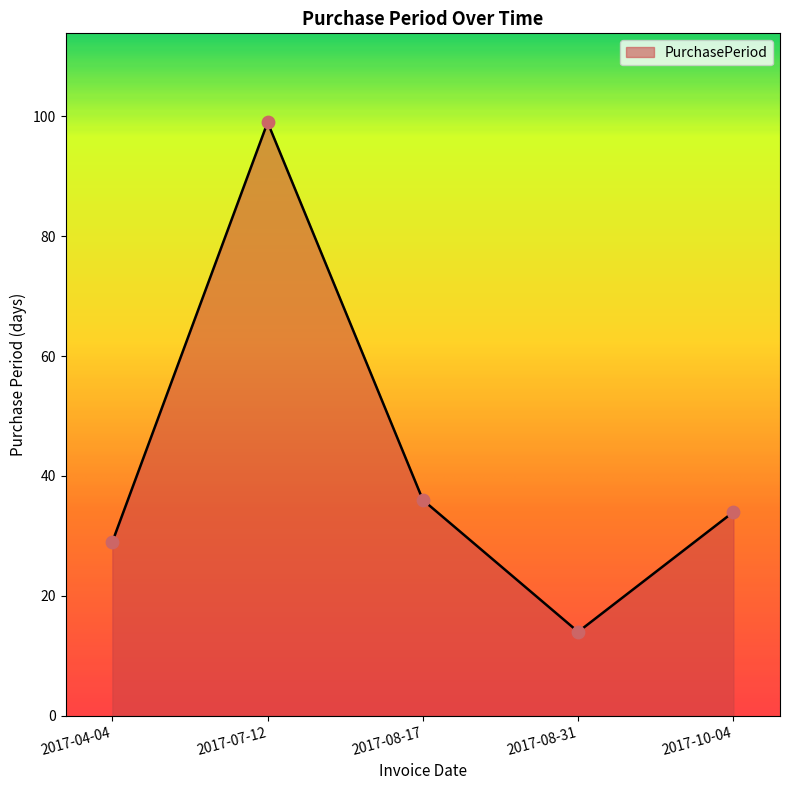

Between 2017-08-31 and 2017-10-04, which is larger?

2017-10-04